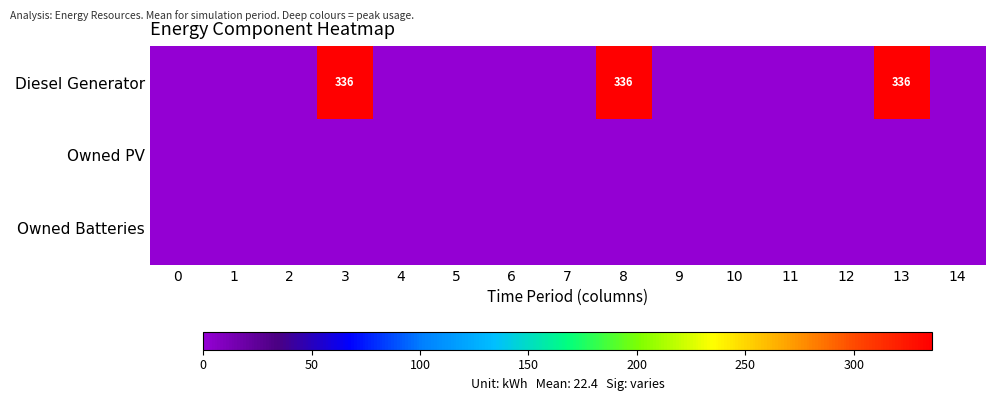

What is the average value of the Diesel Generator series?

67